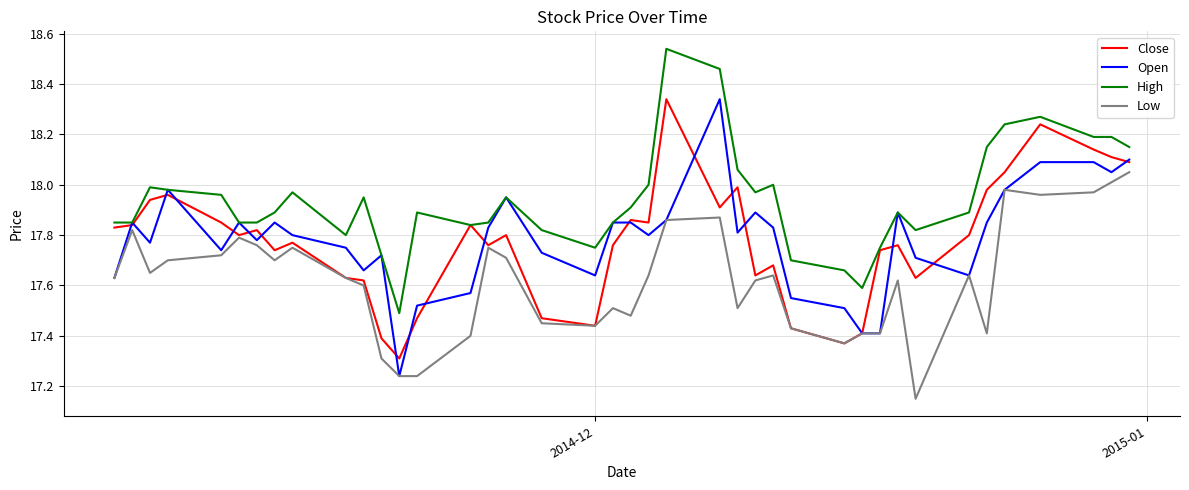

Which series has the largest total across all categories?

High